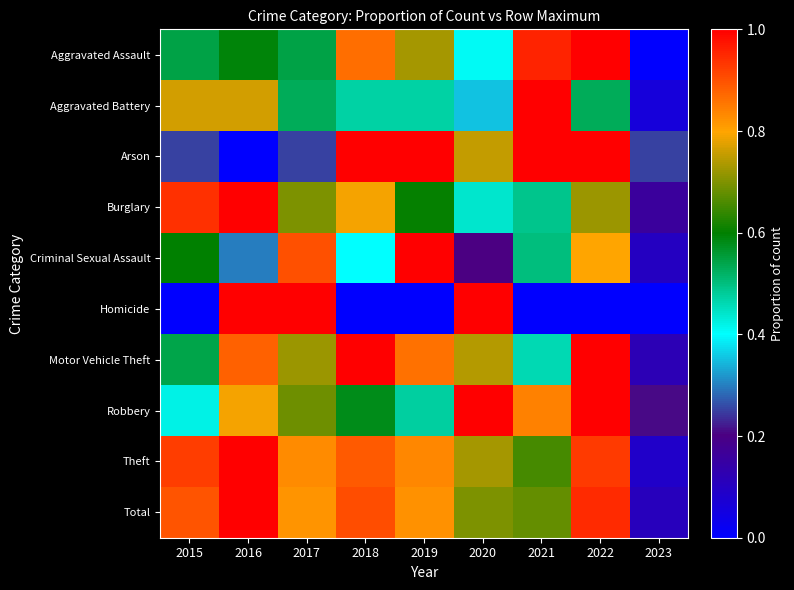

What is the total value across all series at 2017?

7.0